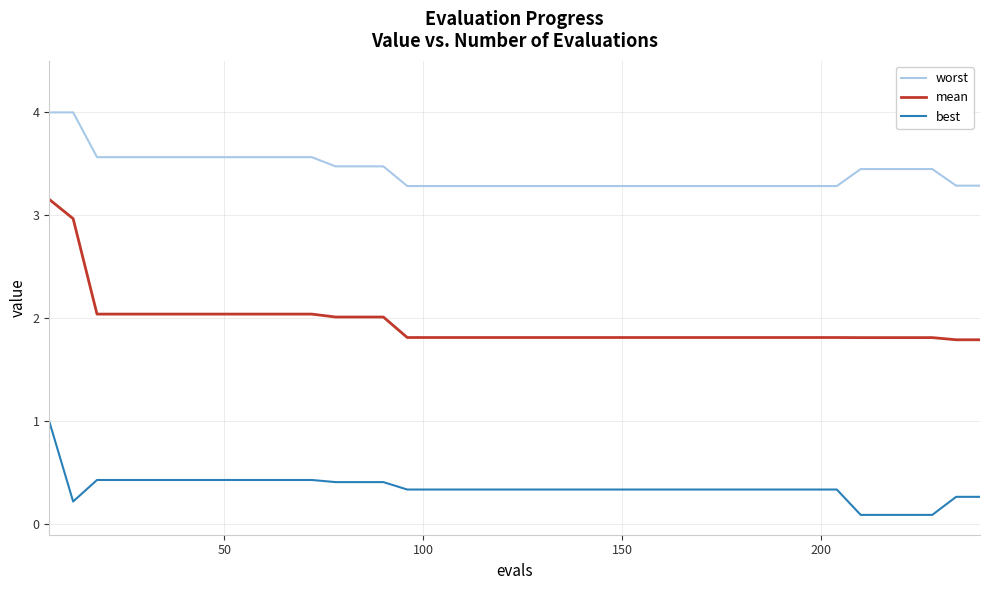

Rank the series by their average value, from lowest to highest.

best, mean, worst